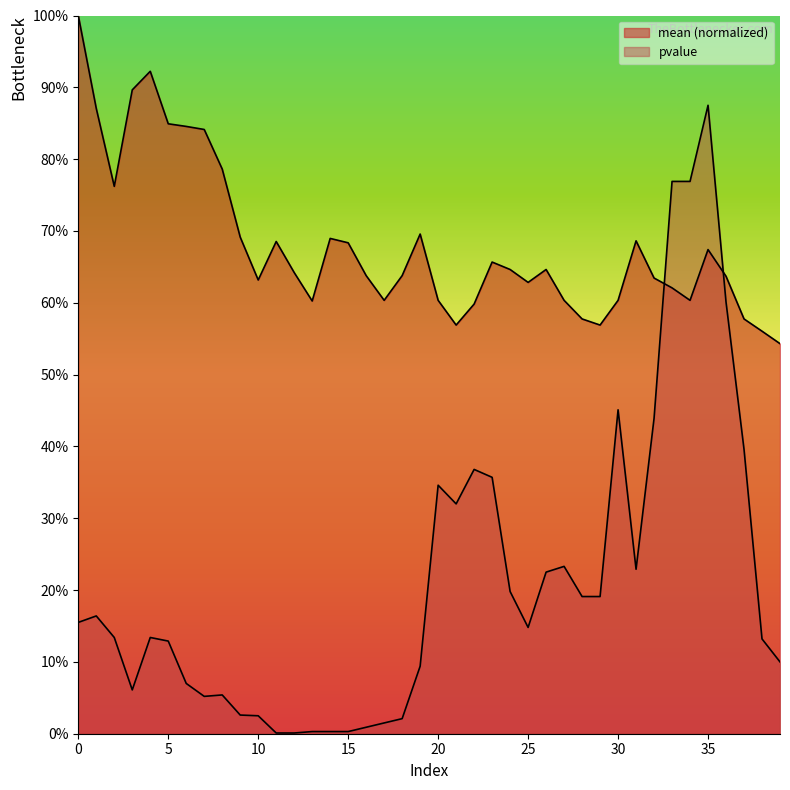

What is the difference between the maximum and minimum values in the pvalue series?

0.9